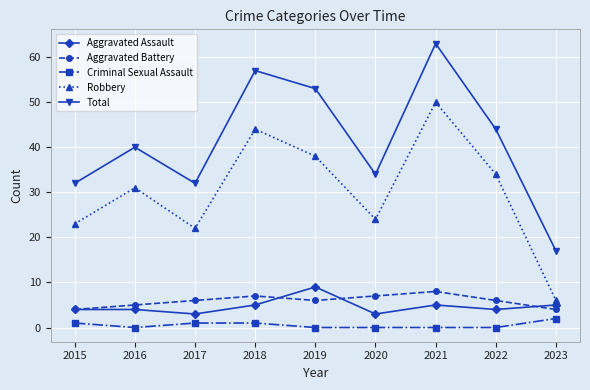

Reading left to right, extract all data points from this chart.

Aggravated Assault: 2015=4	2016=4	2017=3	2018=5	2019=9	2020=3	2021=5	2022=4	2023=5
Aggravated Battery: 2015=4	2016=5	2017=6	2018=7	2019=6	2020=7	2021=8	2022=6	2023=4
Criminal Sexual Assault: 2015=1	2016=0	2017=1	2018=1	2019=0	2020=0	2021=0	2022=0	2023=2
Robbery: 2015=23	2016=31	2017=22	2018=44	2019=38	2020=24	2021=50	2022=34	2023=6
Total: 2015=32	2016=40	2017=32	2018=57	2019=53	2020=34	2021=63	2022=44	2023=17